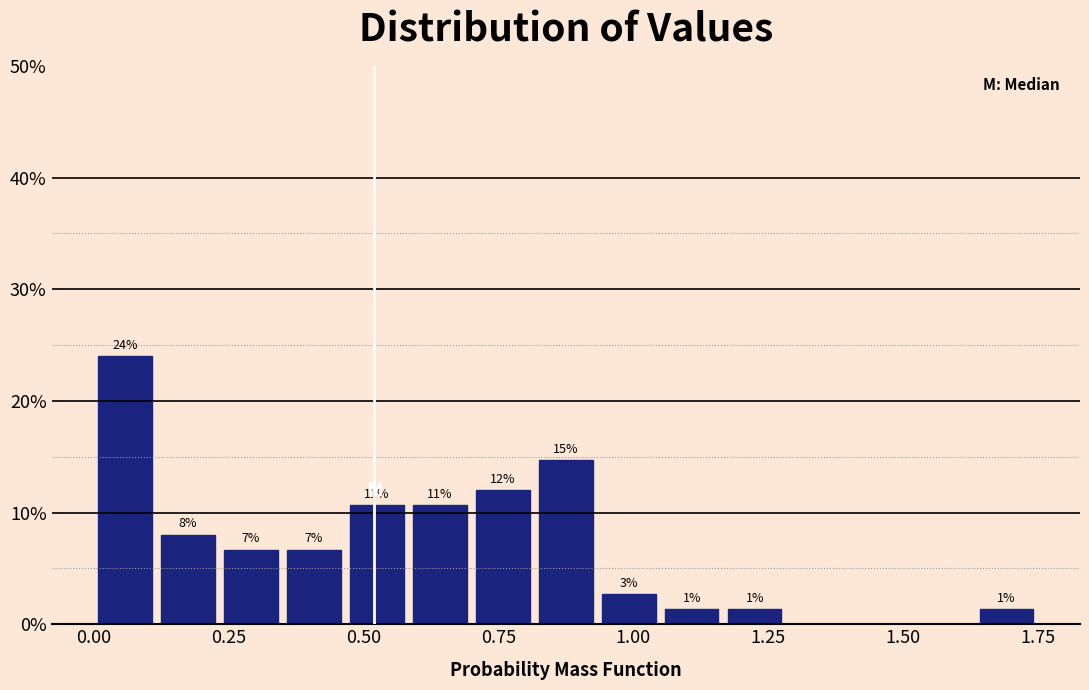

Read against the x-axis, roughly where is the centre of the tallest bar?

0.05